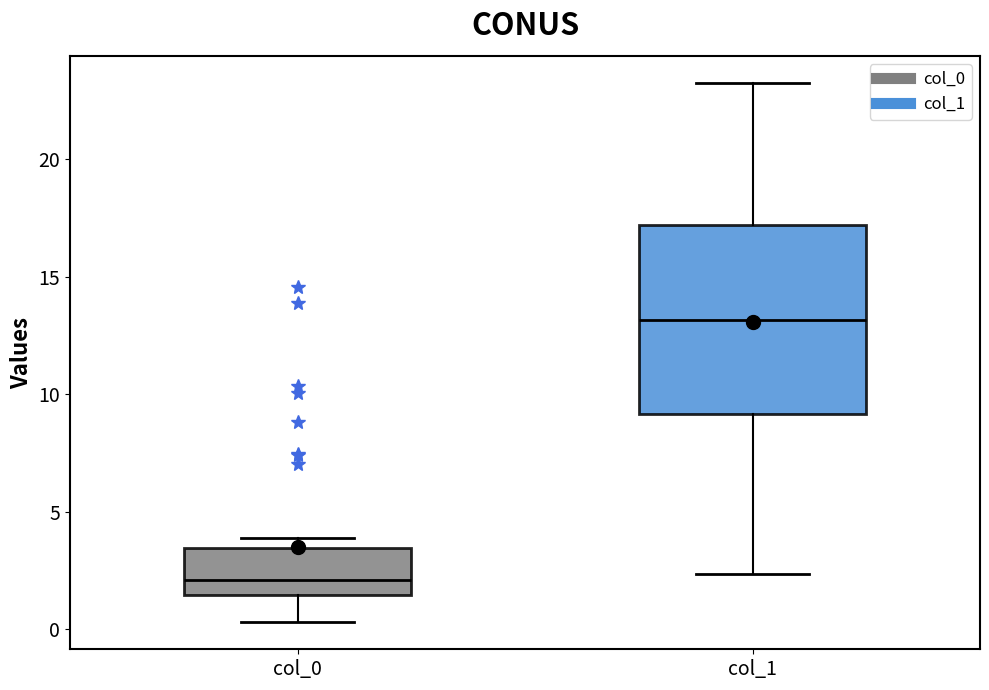

Reading left to right, transcribe this box plot: for each box, give where its median line is, the range the box spans, and where its two whiskers end, as read against the y-axis. The values are not printed on the chart, so give them approximately, as read against the axis.

col_0: median 2.0, box 1.5 to 3.5, whiskers 0.5 to 4.0
col_1: median 13.0, box 9.0 to 17.0, whiskers 2.5 to 23.0